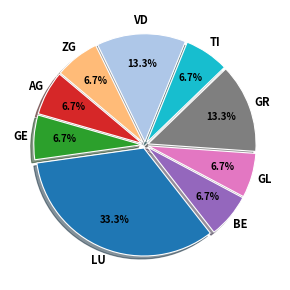

Is there any slice that represents more than half of the pie?

No